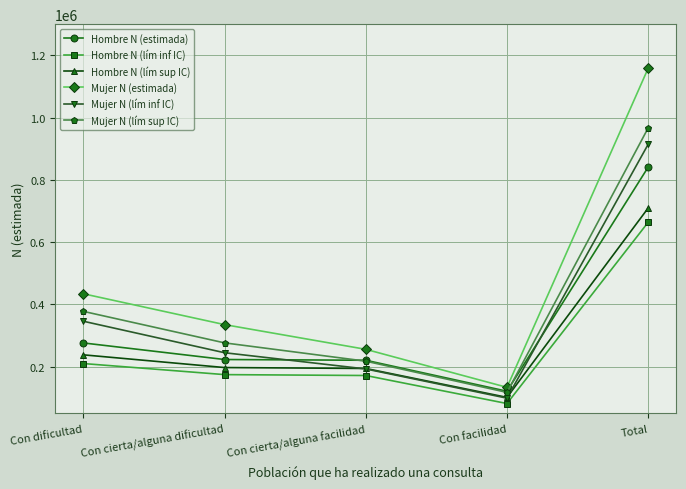

At which category does the chart reach its minimum across all series?

Con facilidad